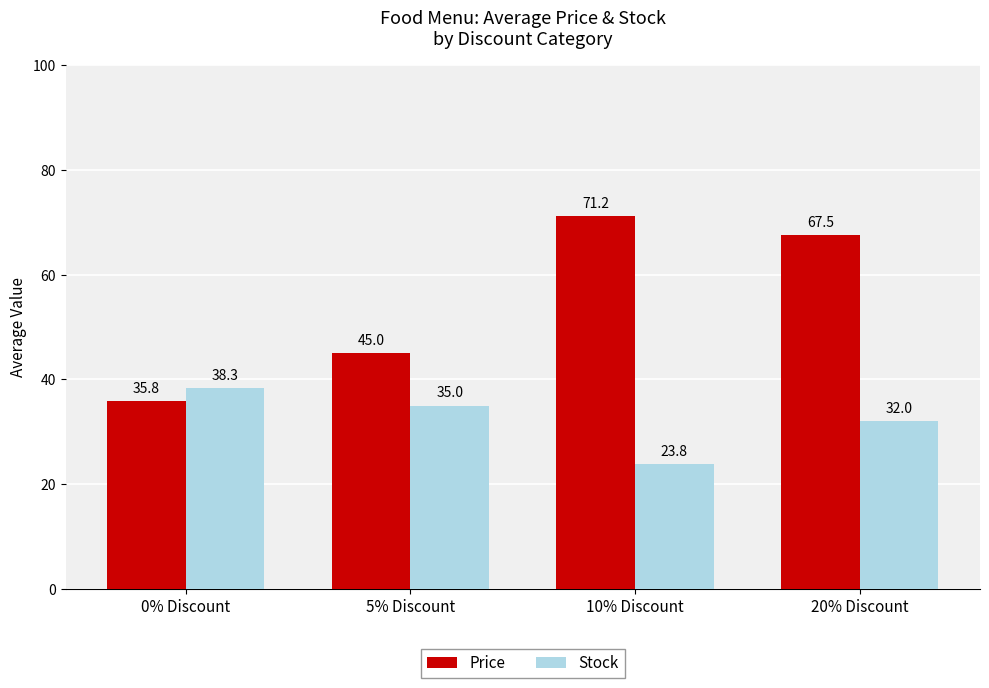

Which series has the widest spread of values?

Price